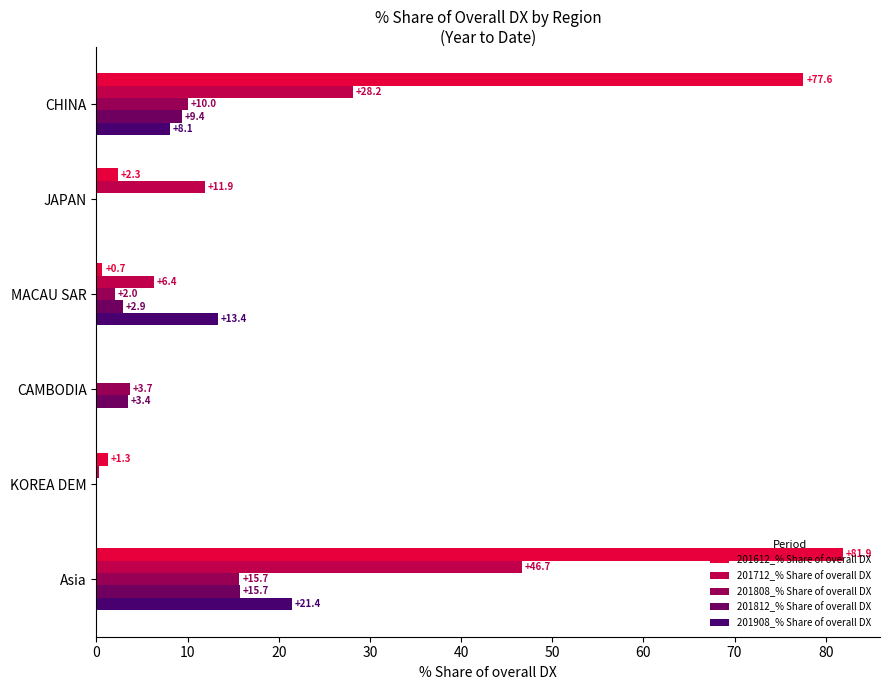

What are all the series names shown in the legend?

201612_% Share of overall DX, 201712_% Share of overall DX, 201808_% Share of overall DX, 201812_% Share of overall DX, 201908_% Share of overall DX